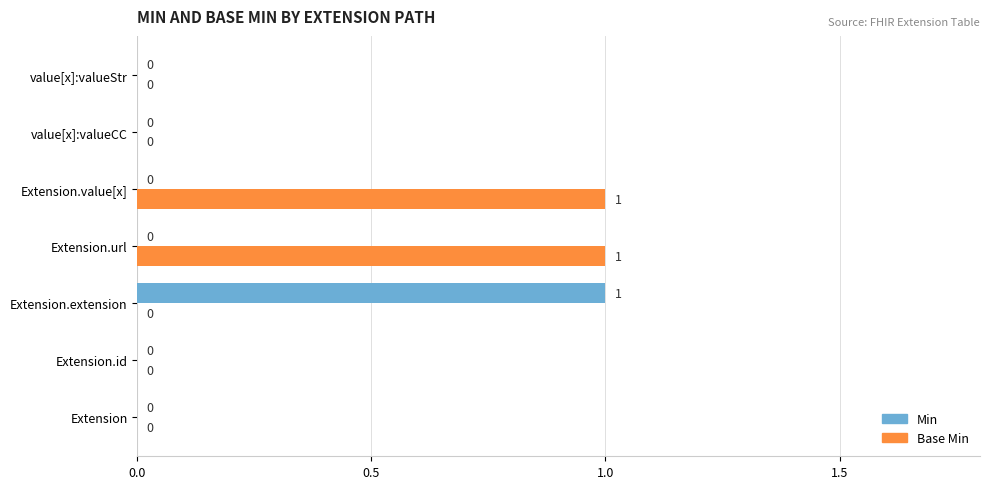

True or false: Base Min has a value of -1 at Extension.extension.

False